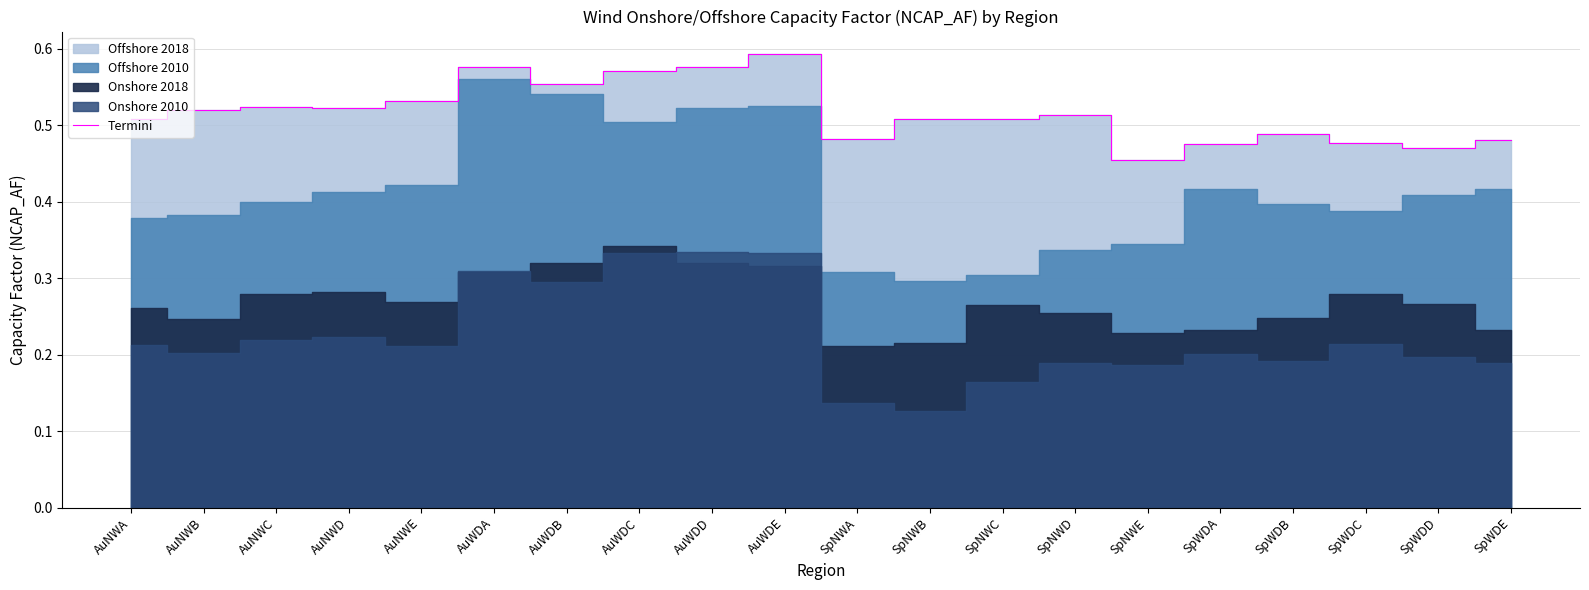

The value at AuNWC is 0.7. True or false?

False